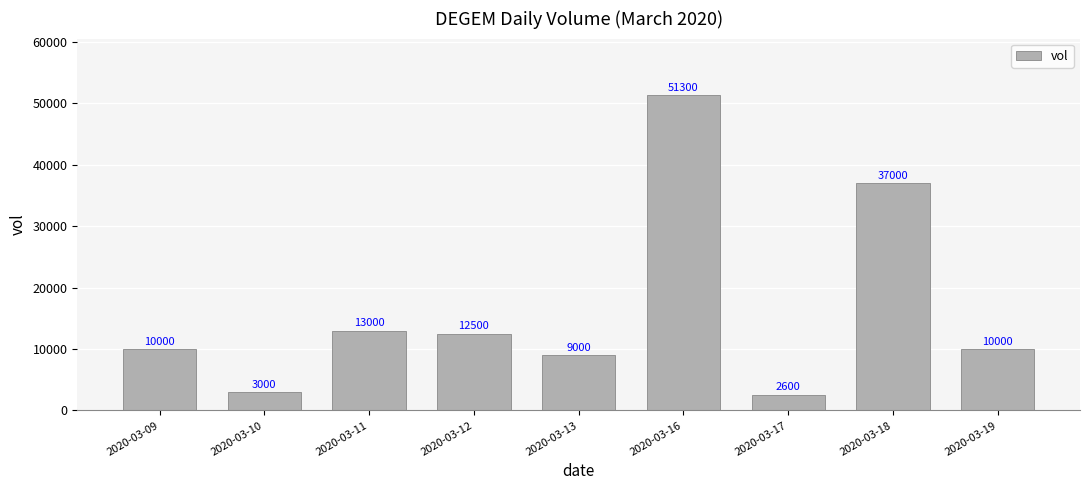

Does the chart contain any negative values?

No